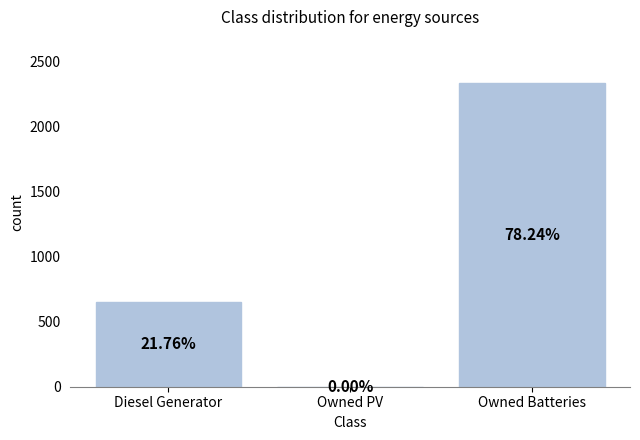

The value at Owned PV is 0.0. True or false?

True